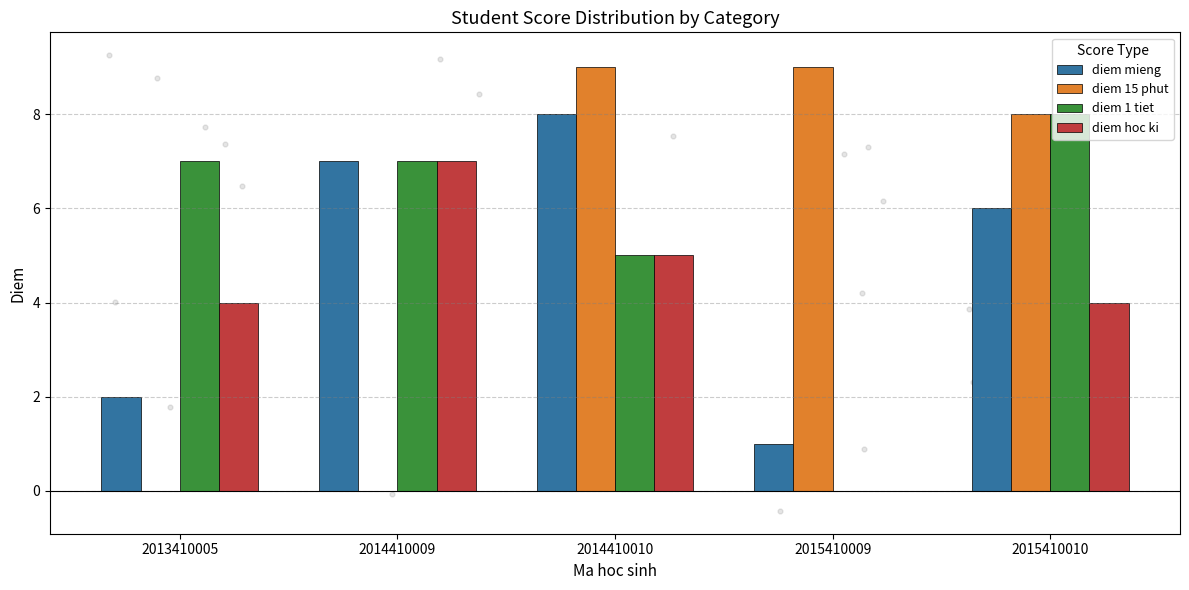

What is the total value across all series at 2014410009?

21